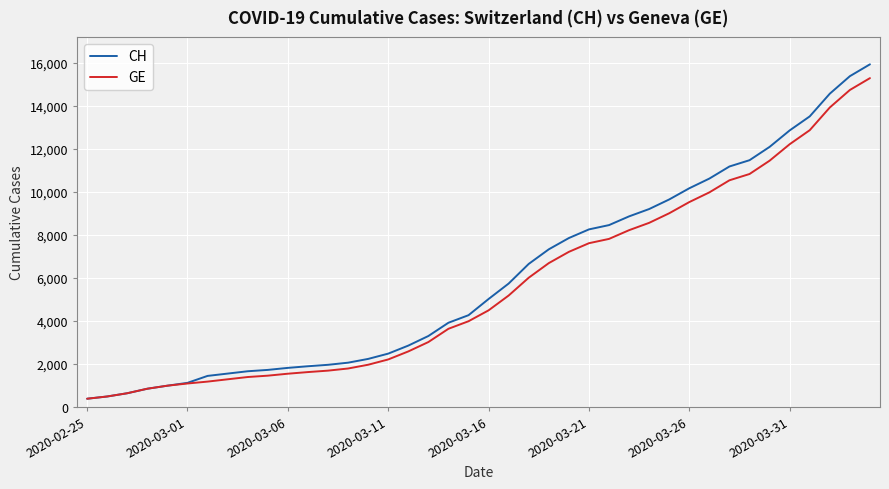

Count the number of data series in this chart.

2